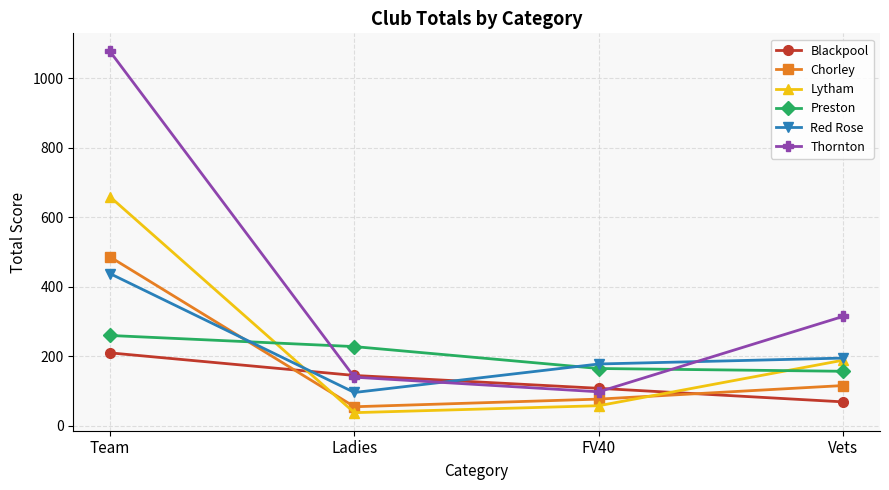

At which category does the chart reach its minimum across all series?

Ladies